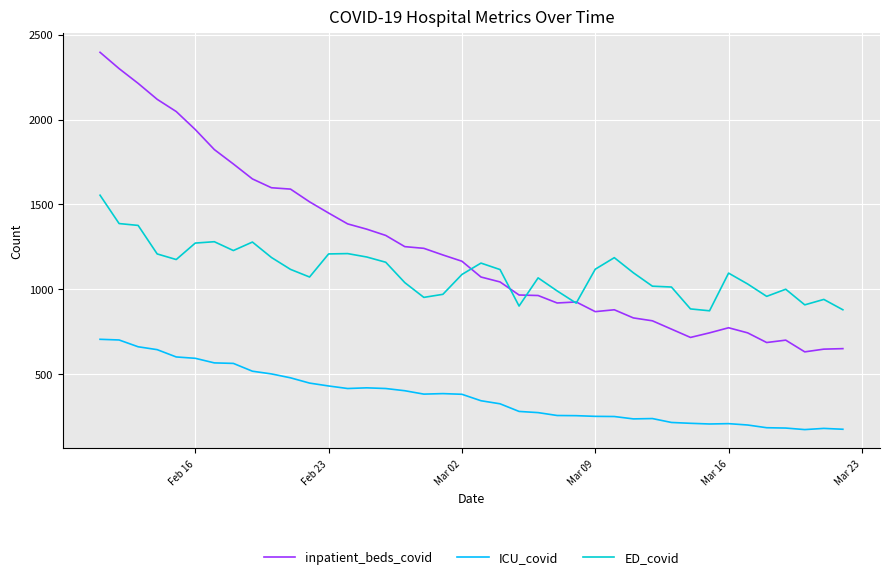

True or false: ICU_covid and ED_covid cross at least once.

False